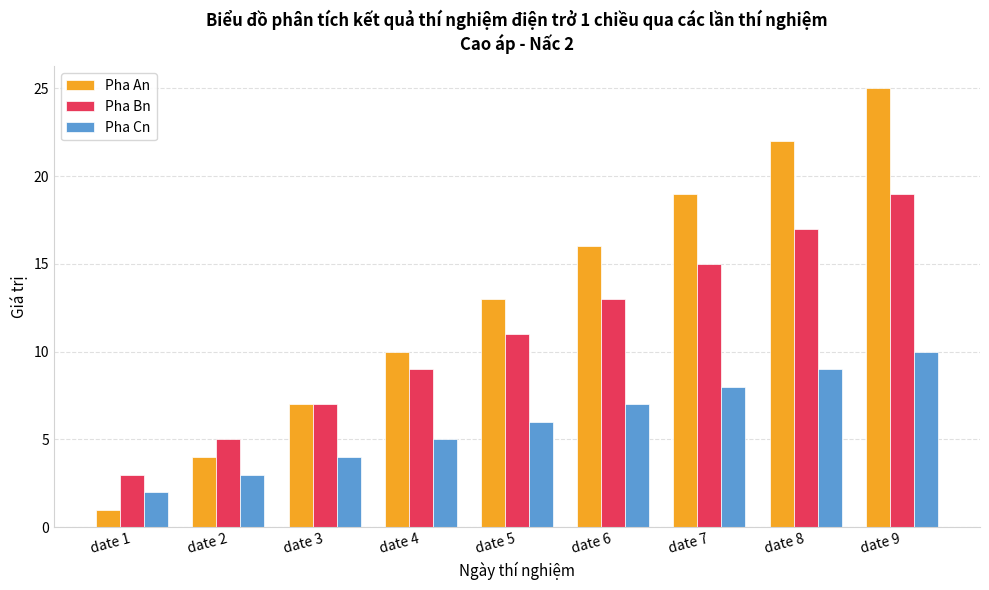

Does the chart contain stacked bars?

No